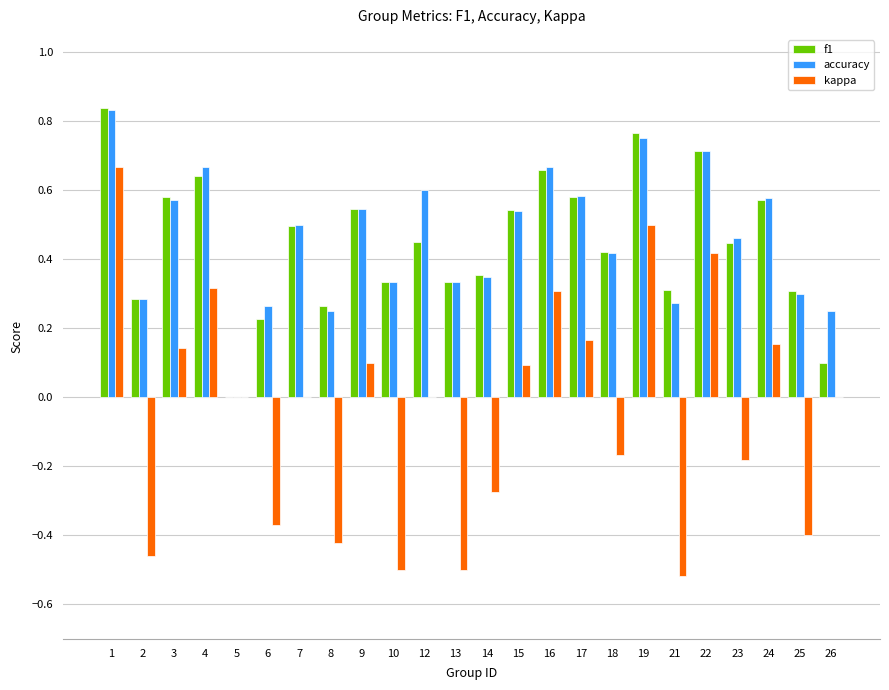

What is the sum of all f1 values?

10.8